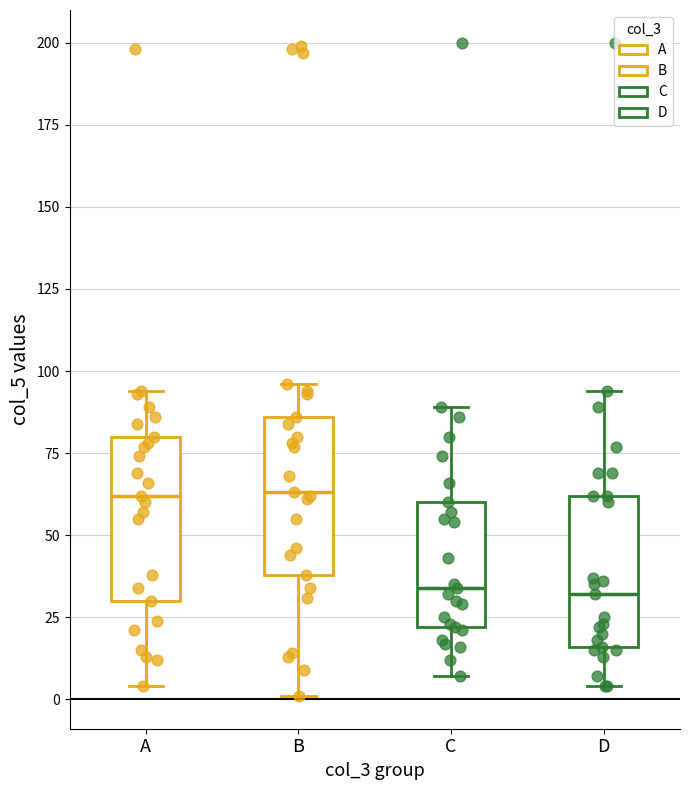

Reading left to right, transcribe this box plot: for each box, give where its median line is, the range the box spans, and where its two whiskers end, as read against the y-axis. The values are not printed on the chart, so give them approximately, as read against the axis.

A: median 60, box 30 to 80, whiskers 5 to 95
B: median 65, box 40 to 85, whiskers 0 to 95
C: median 35, box 20 to 60, whiskers 5 to 90
D: median 30, box 15 to 60, whiskers 5 to 95